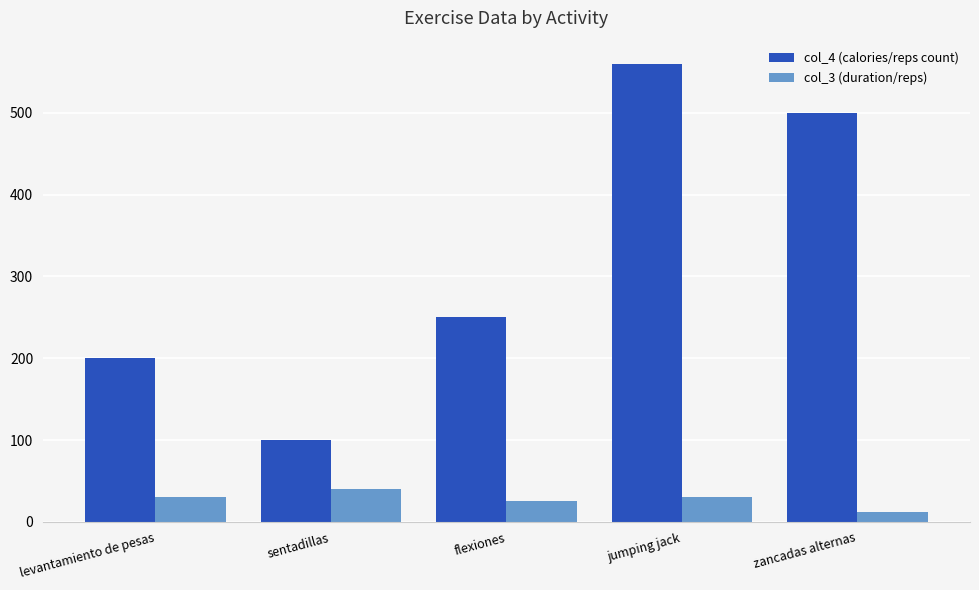

Rank the series by their maximum value, from highest to lowest.

col_4 (calories/reps count), col_3 (duration/reps)